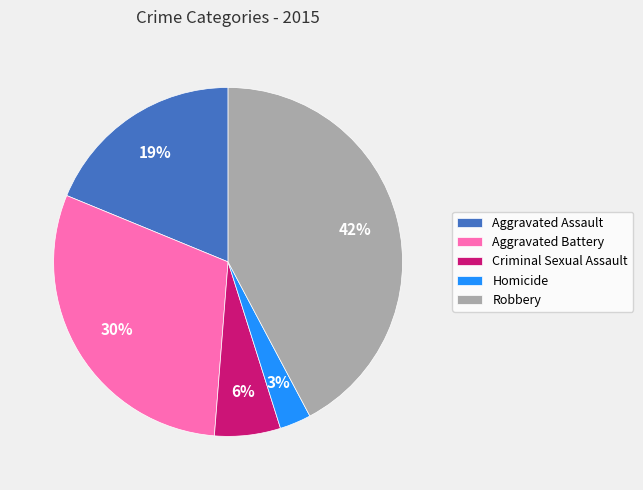

Is Criminal Sexual Assault the majority of the pie?

No